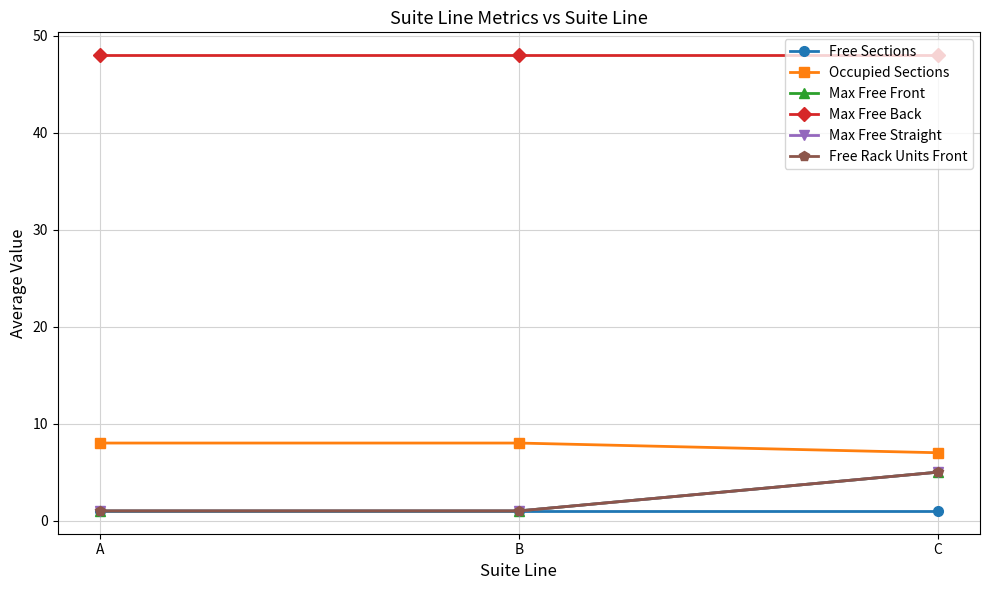

Which category has the lowest value across all series?

A